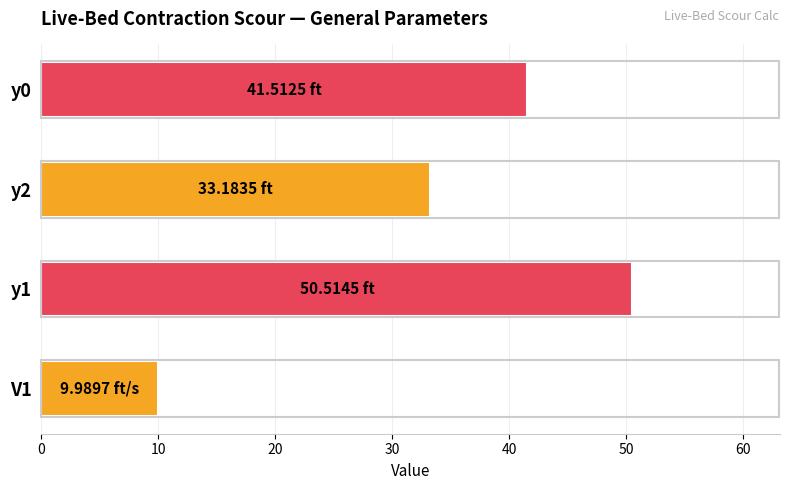

What is the maximum value shown in the chart?

50.5